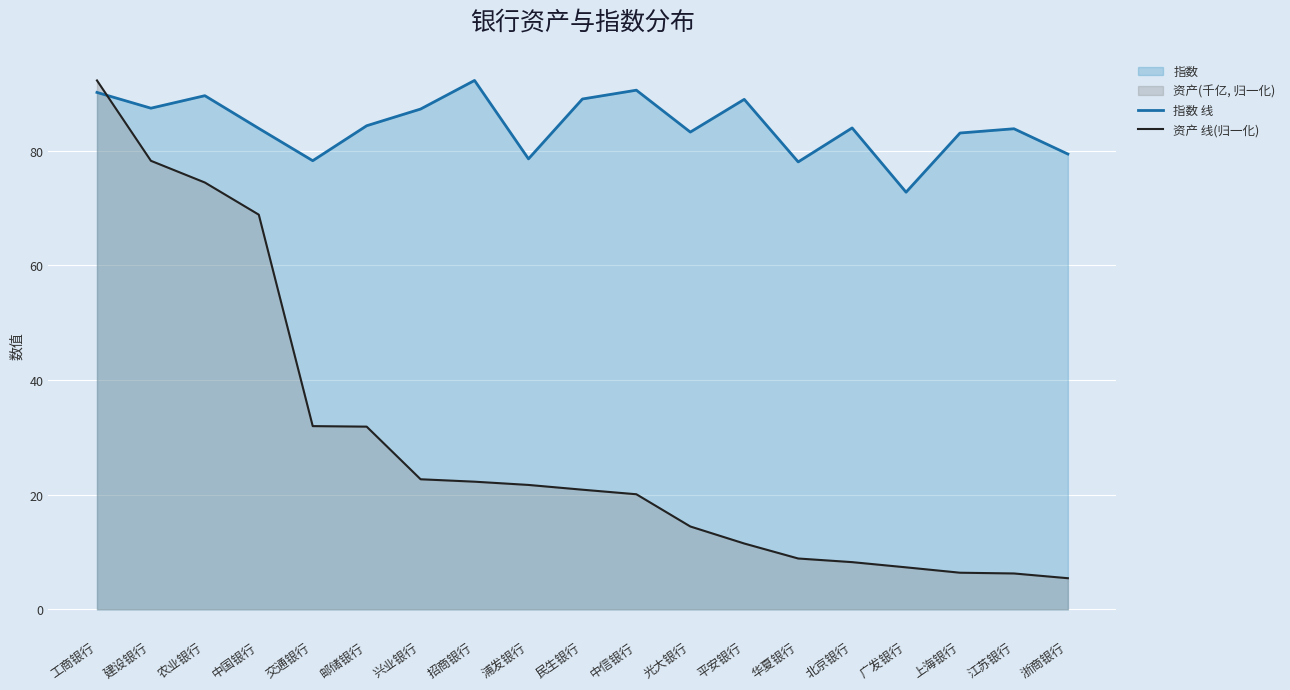

What position from the right is 中信银行?

9